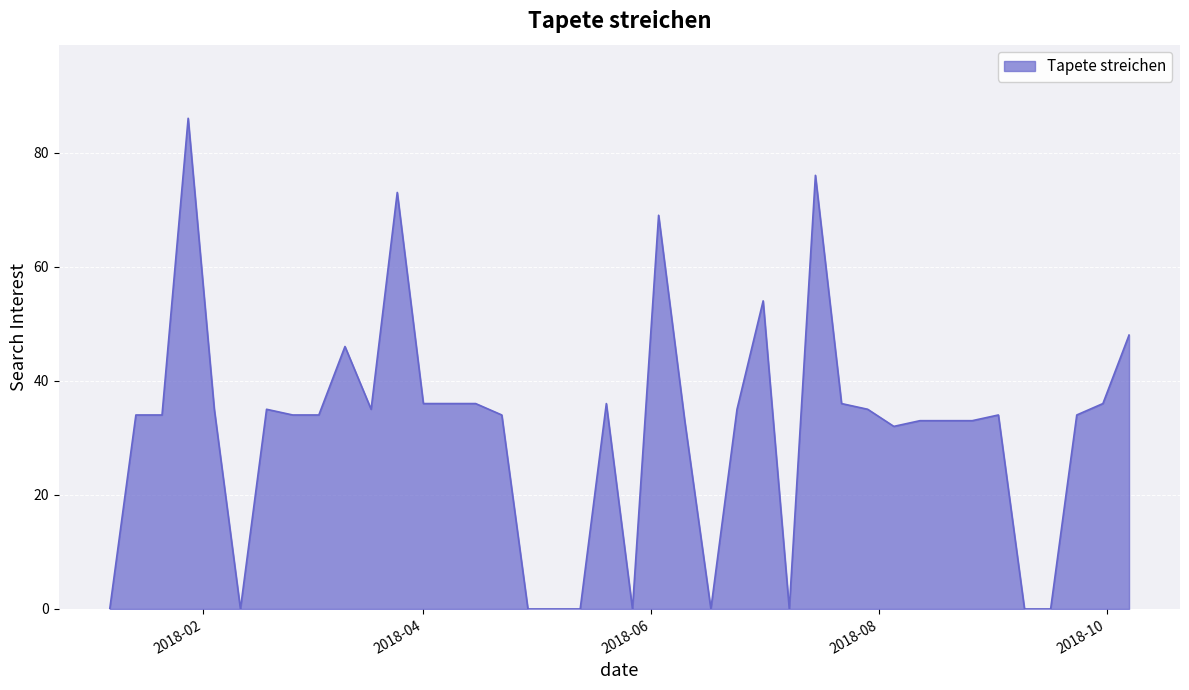

How many interior local peaks (higher than both neighbors) does the data have?

9